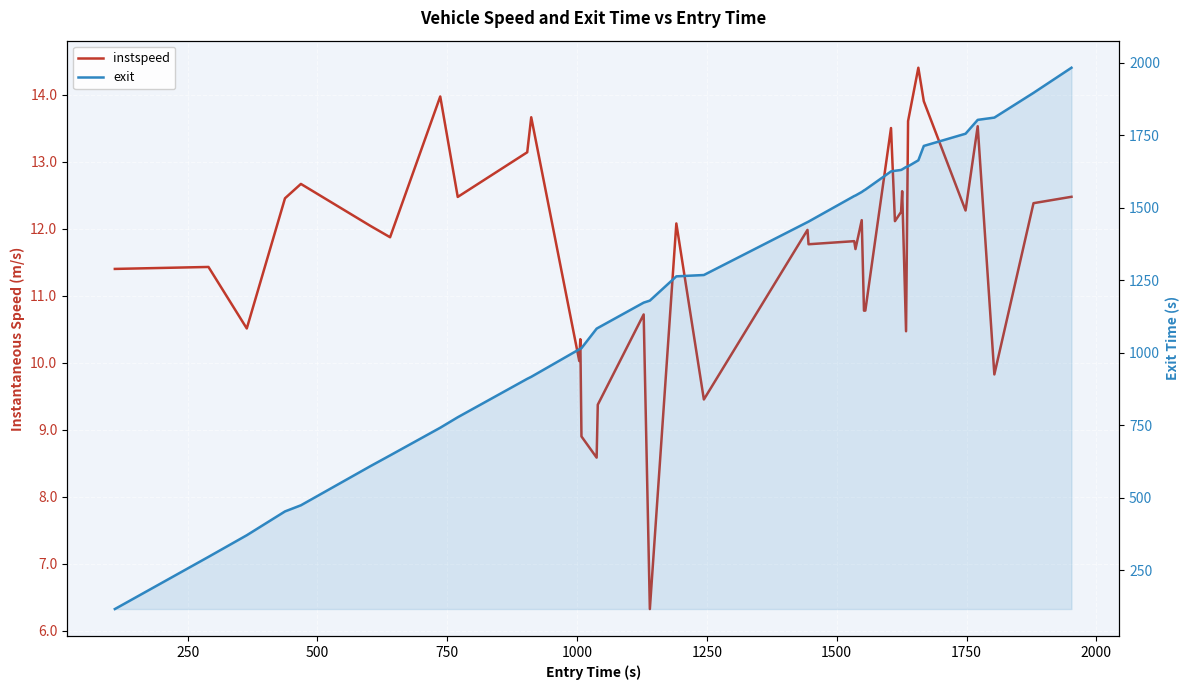

What are all the series names shown in the legend?

instspeed, exit